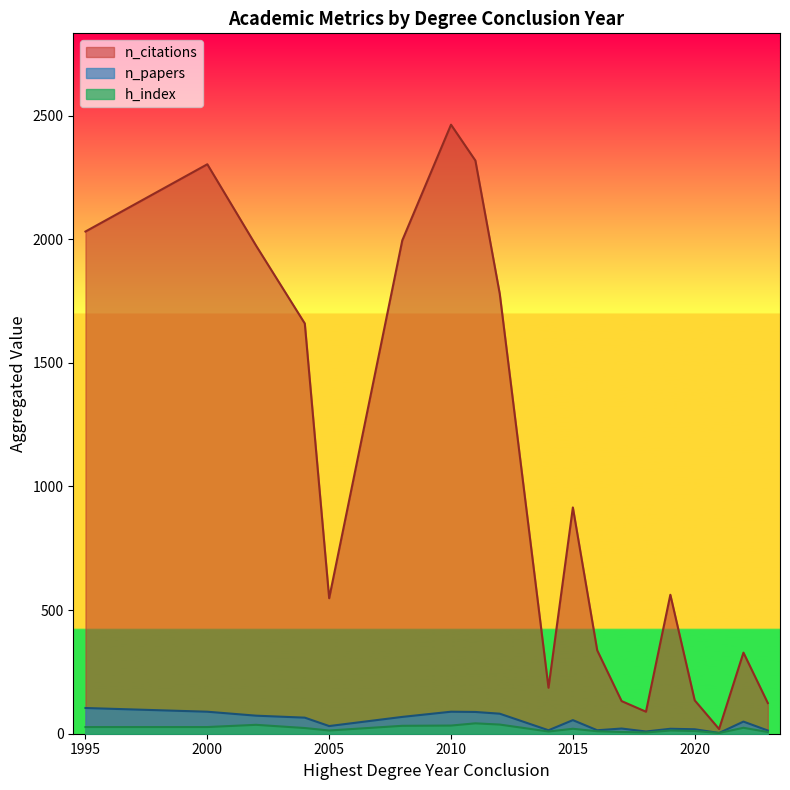

The n_citations series shows -1586 at 39. True or false?

False